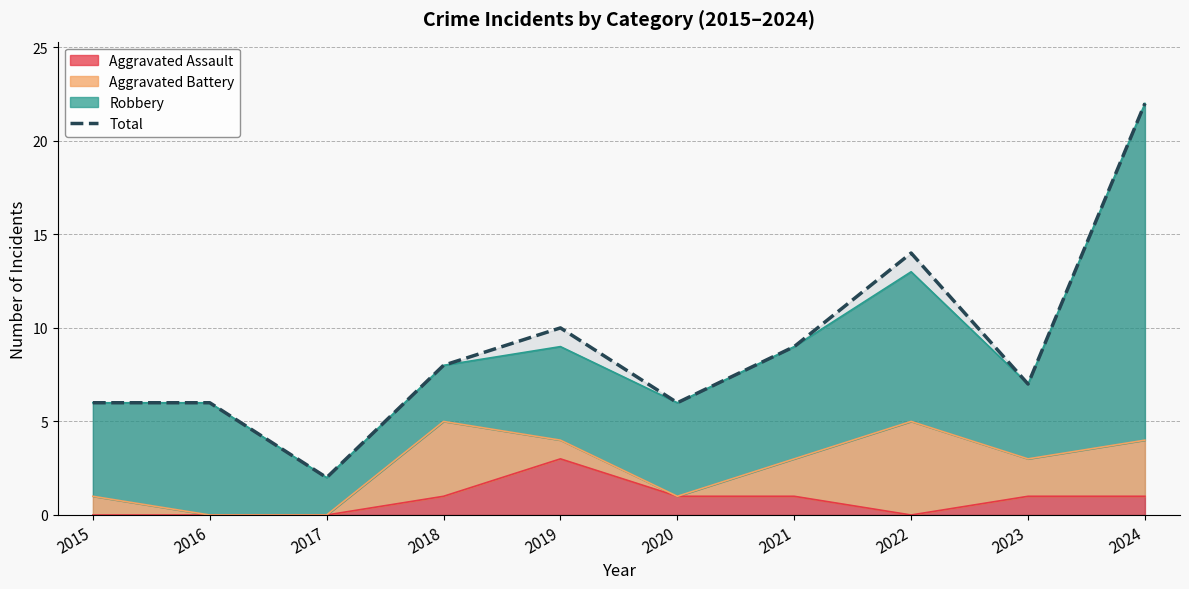

Reading left to right, extract all data points from this chart.

6	6	2	8	10	6	9	14	7	22